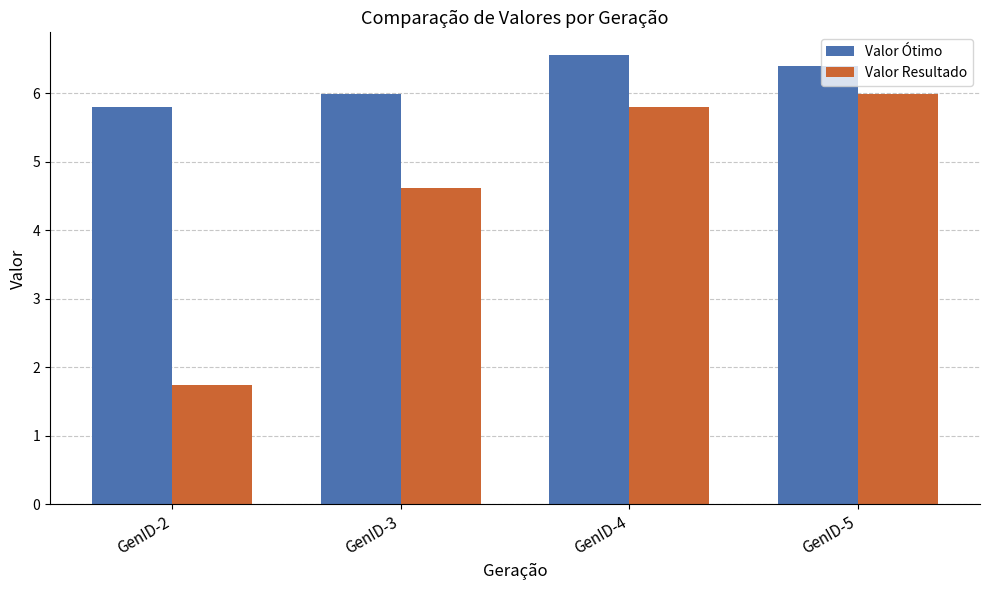

How many series are shown in this chart?

2